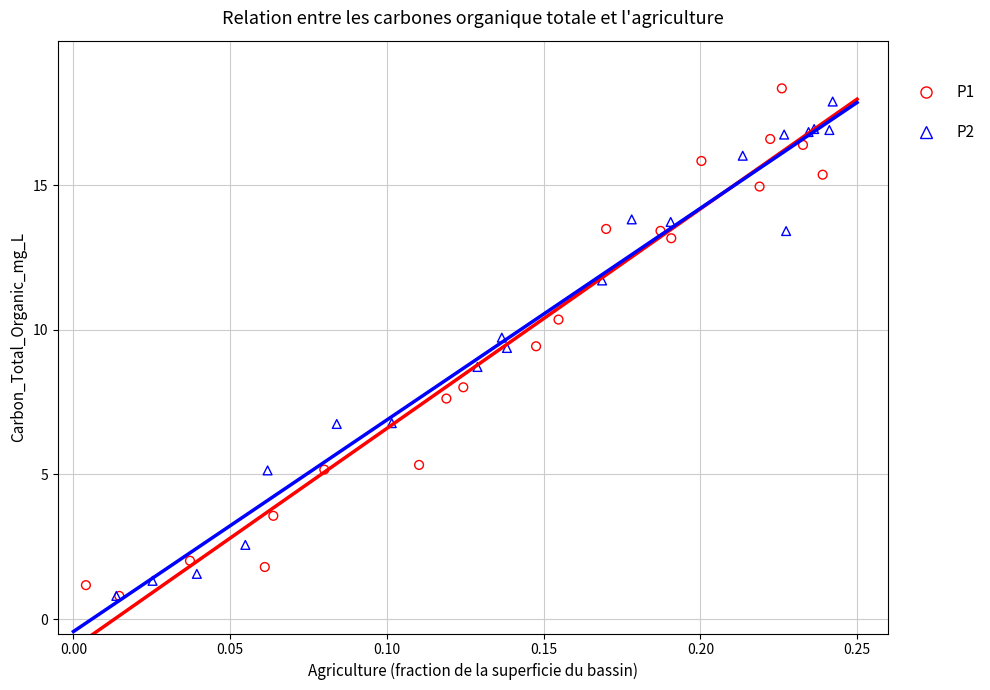

Which series has the largest Y range (max minus min)?

P1